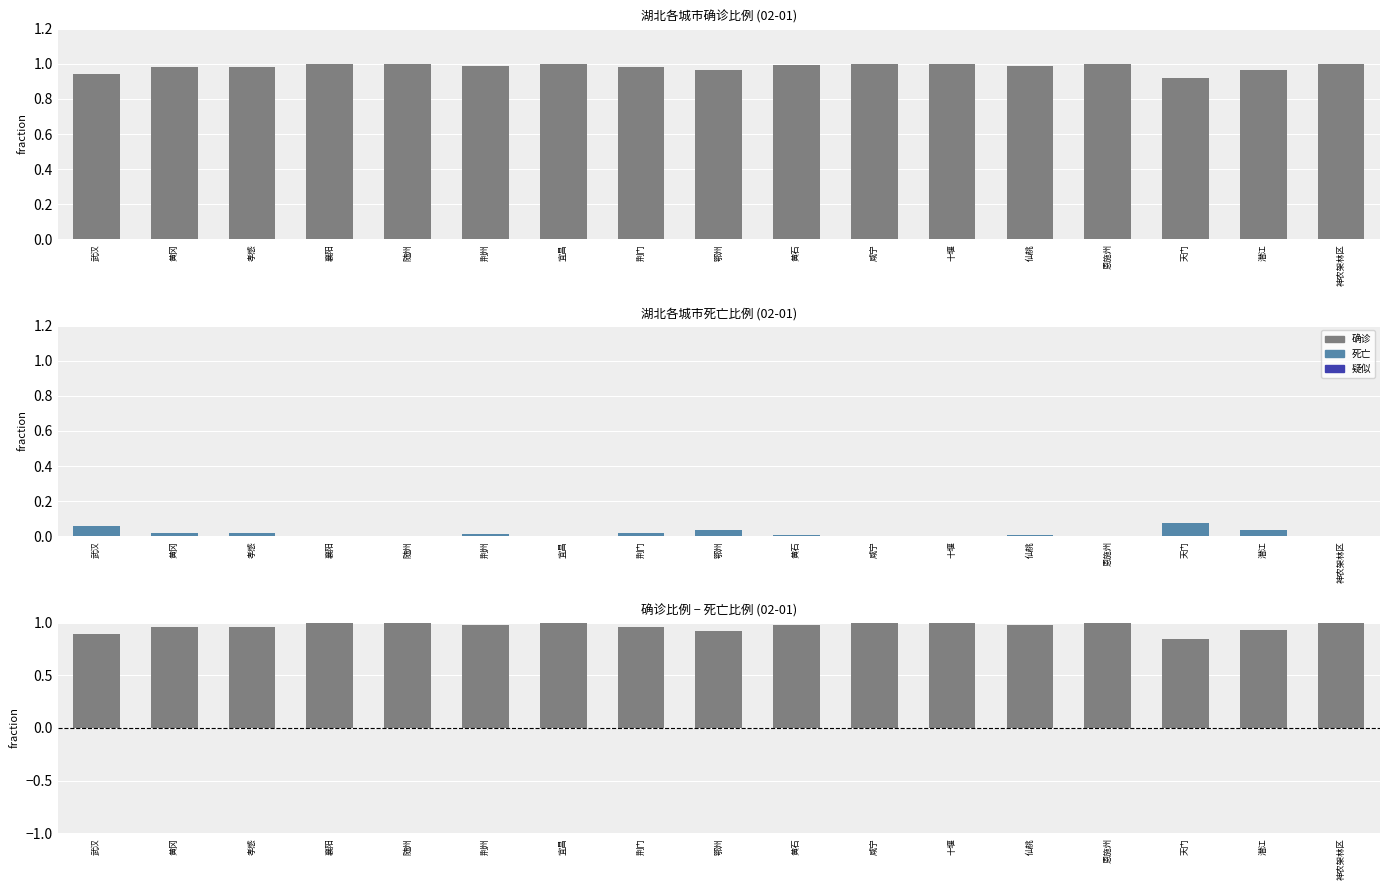

What is the total value across all series at 潜江?

1.9